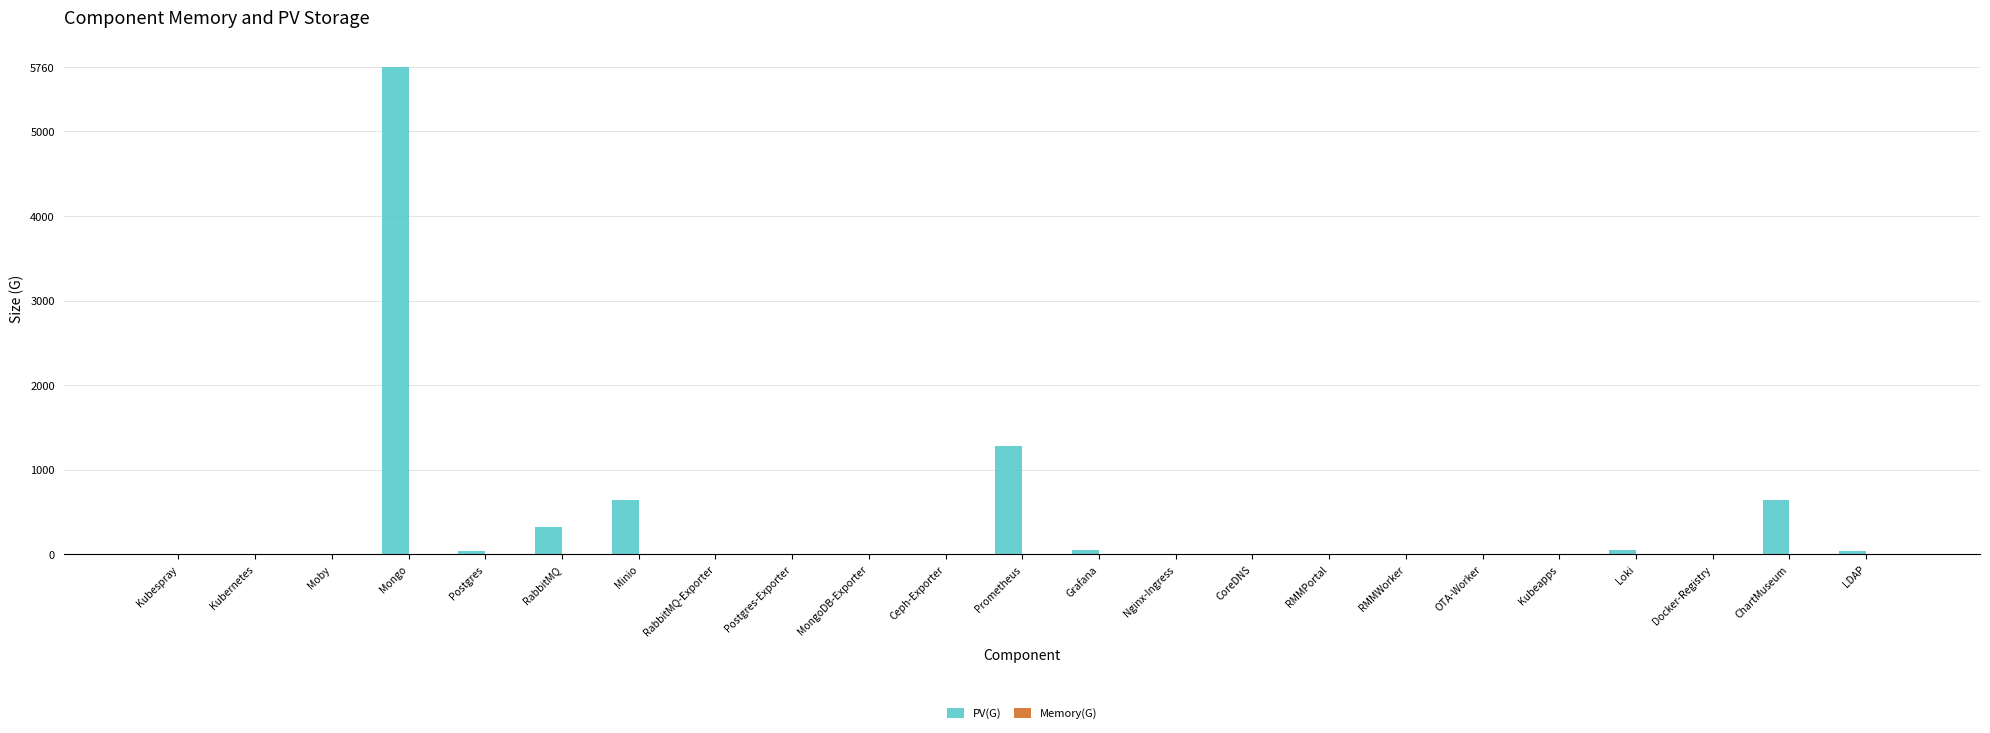

Is it true that PV(G) equals -3714.7 at Nginx-Ingress?

False